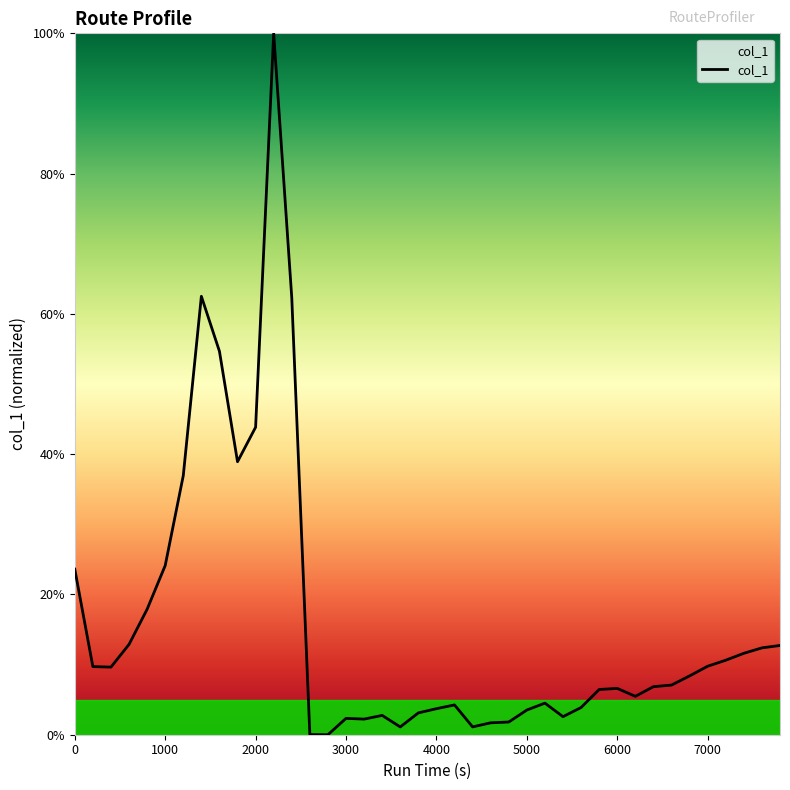

What is the difference between the maximum and minimum values?

100.0